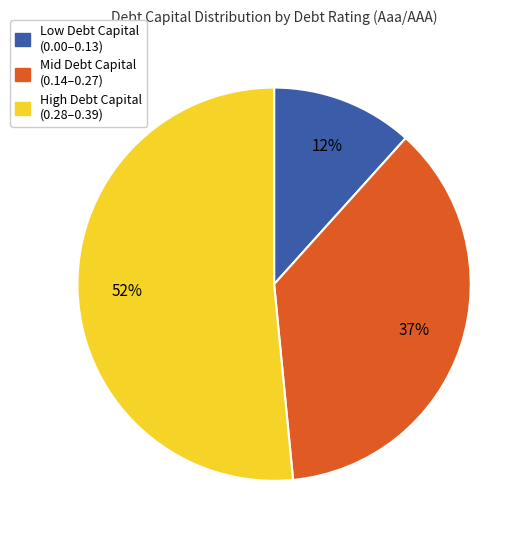

How many segments does this pie chart have?

3